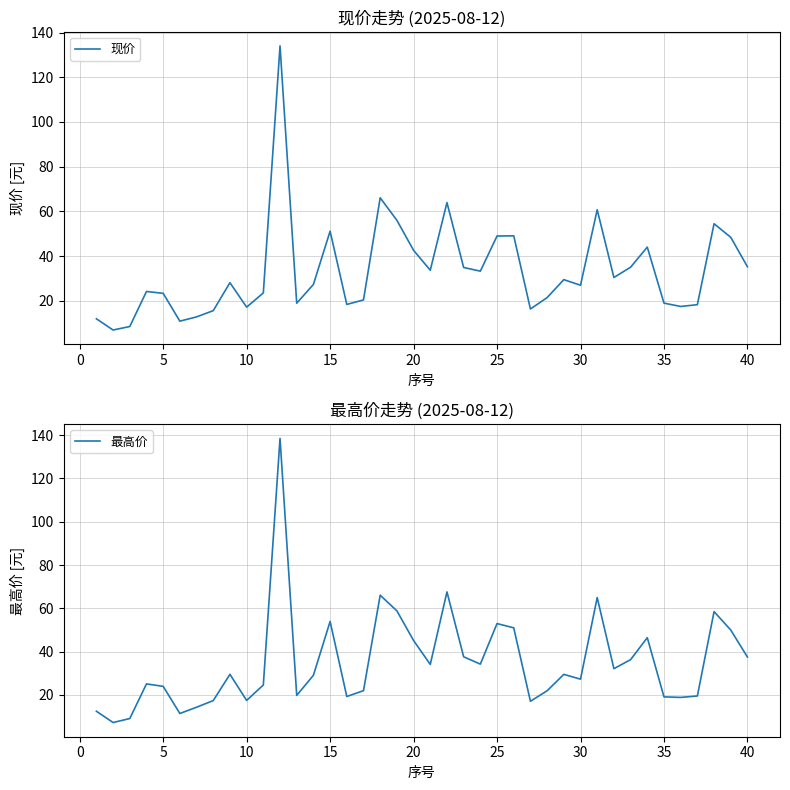

Reading left to right, transcribe all the data shown in this chart.

现价: 12.0	7.0	8.5	24.2	23.4	10.9	12.8	15.6	28.1	17.2	23.6	134.0	19.0	27.4	51.2	18.4	20.4	66.1	56.0	42.6	33.7	64.0	34.9	33.3	49.0	49.1	16.4	21.5	29.5	27.0	60.8	30.5	35.0	44.0	19.0	17.5	18.3	54.5	48.4	35.3
最高价: 12.5	7.3	9.1	25.1	24.0	11.4	14.3	17.4	29.5	17.5	24.6	138.5	19.8	29.1	54.0	19.3	22.0	66.1	58.9	45.1	34.1	67.6	37.6	34.2	53.0	51.0	17.1	21.9	29.5	27.3	65.0	32.1	36.3	46.5	19.1	18.9	19.5	58.5	50.0	37.5